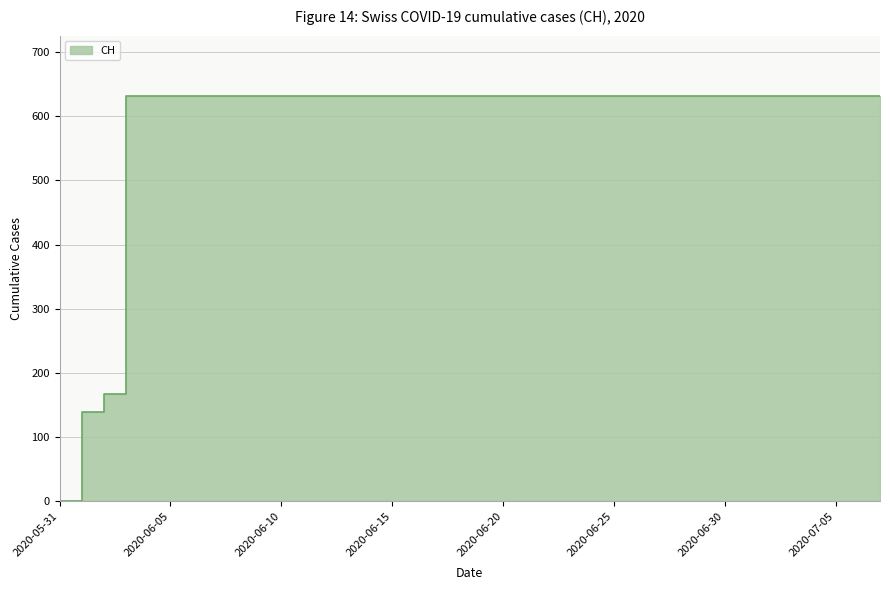

Reading left to right, extract all data points from this chart.

0	139	167	631	631	631	631	631	631	631	631	631	631	631	631	631	631	631	631	631	631	631	631	631	631	631	631	631	631	631	631	631	631	631	631	631	631	631